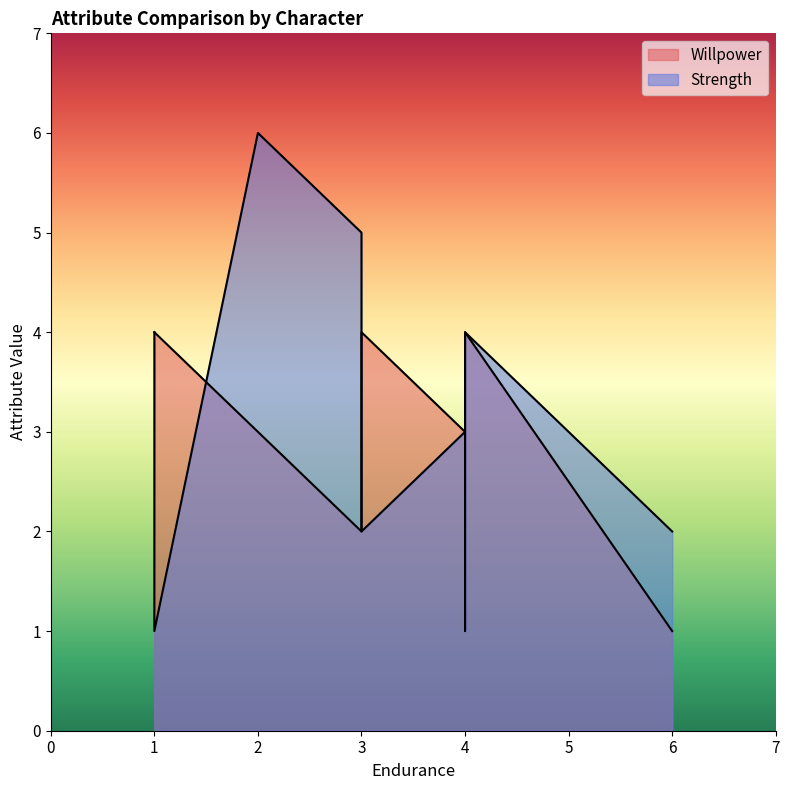

Is it true that Willpower equals 5 at Watcher?

False